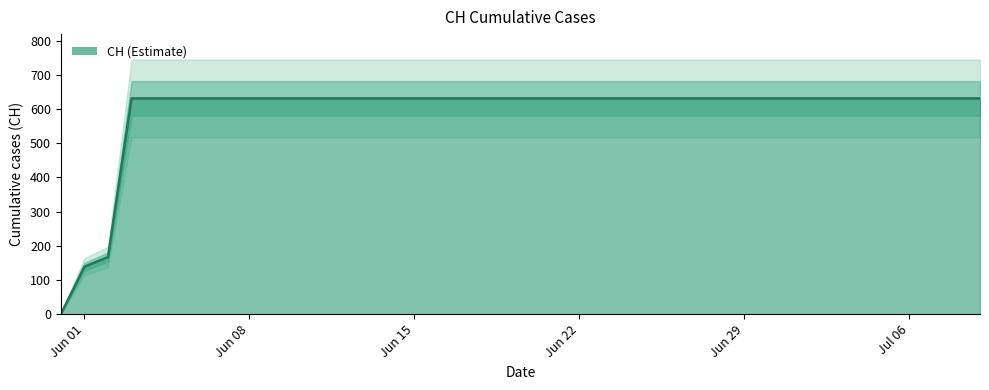

How many data points are less than 631?

3